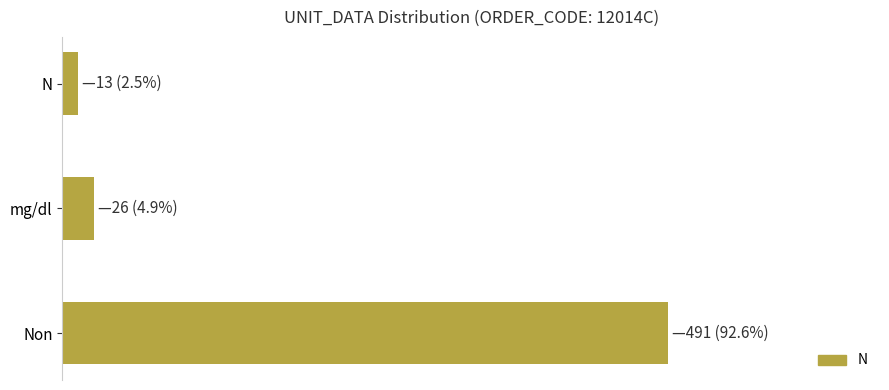

Does the chart contain stacked bars?

No